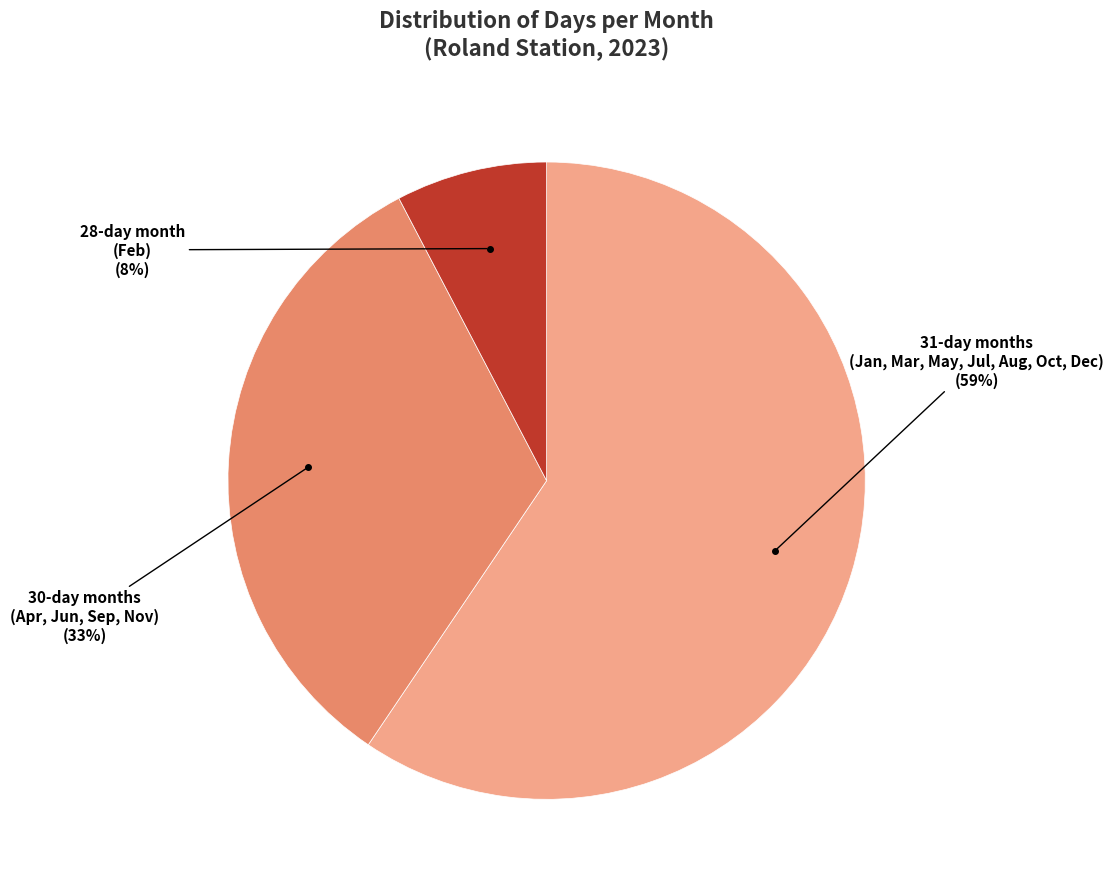

To the nearest percent, what is the average slice percentage?

33%